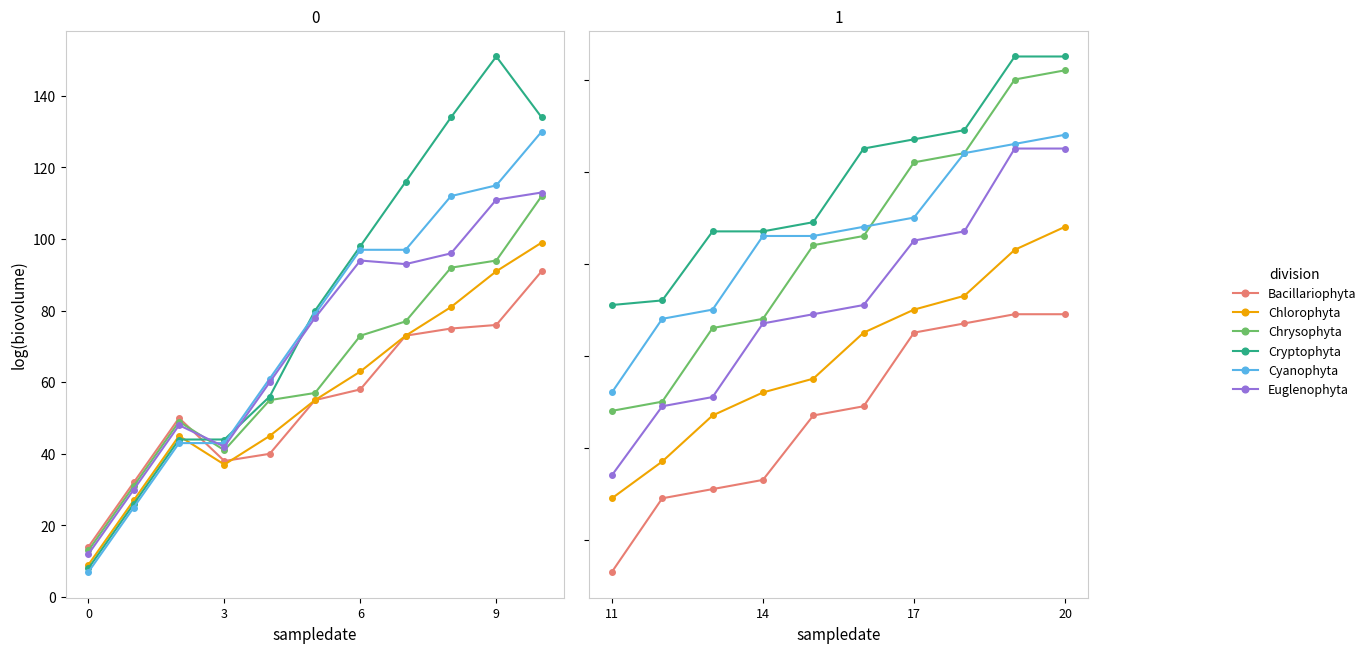

What is the label of the 7th point from the left?

17